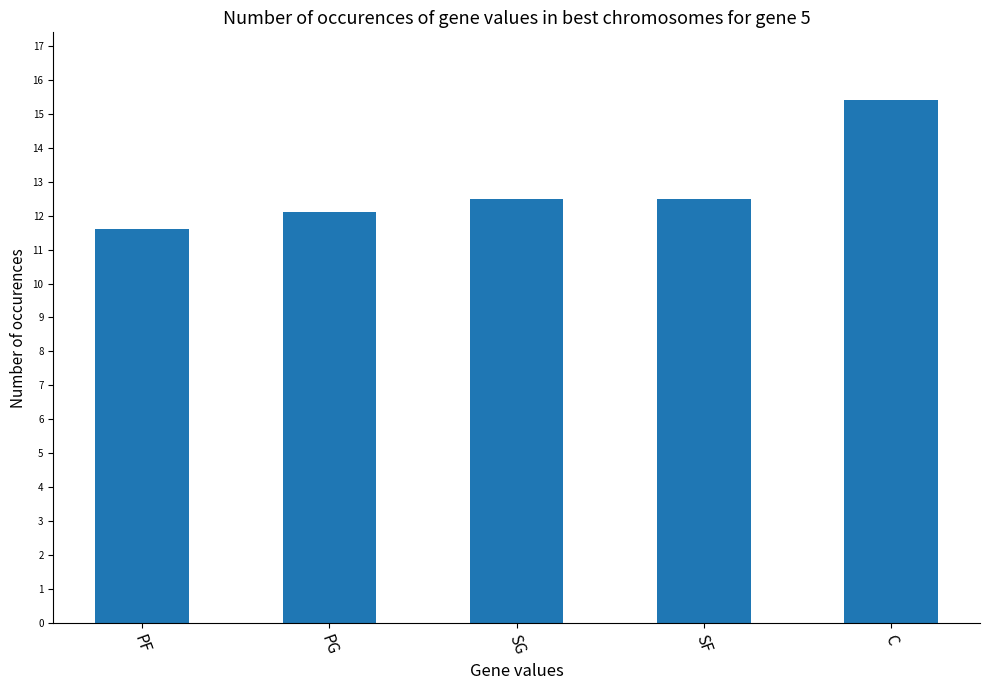

Which category has the lowest value across all series?

PF